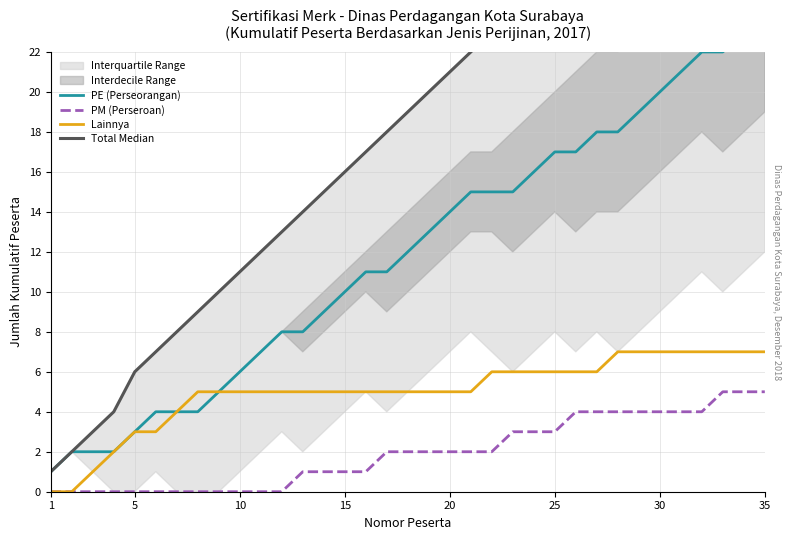

At which category does the chart reach its minimum across all series?

1